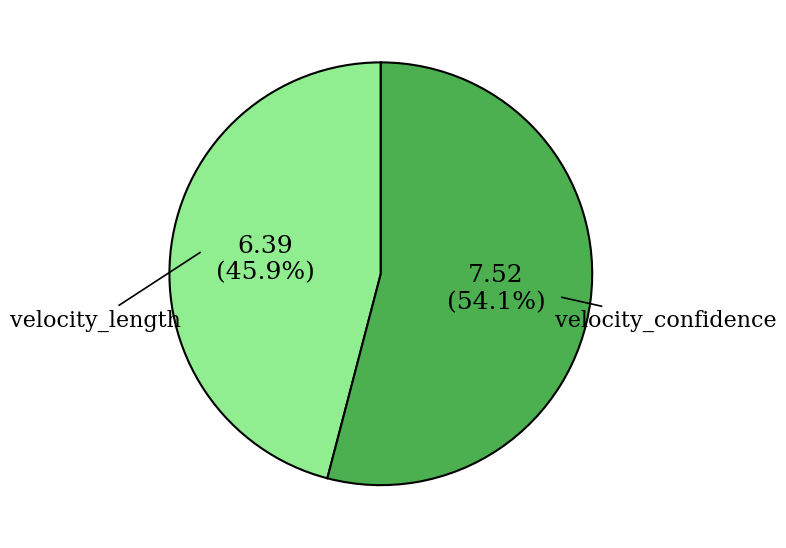

Is there any slice that represents more than half of the pie?

Yes